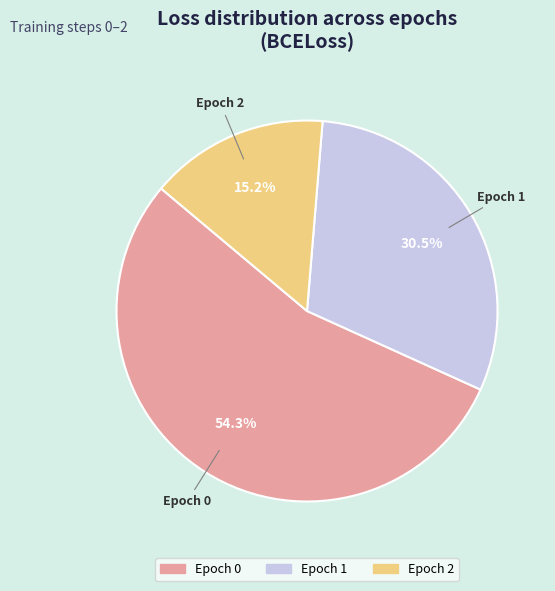

Is it true that Epoch 2 is 15% of the pie?

True